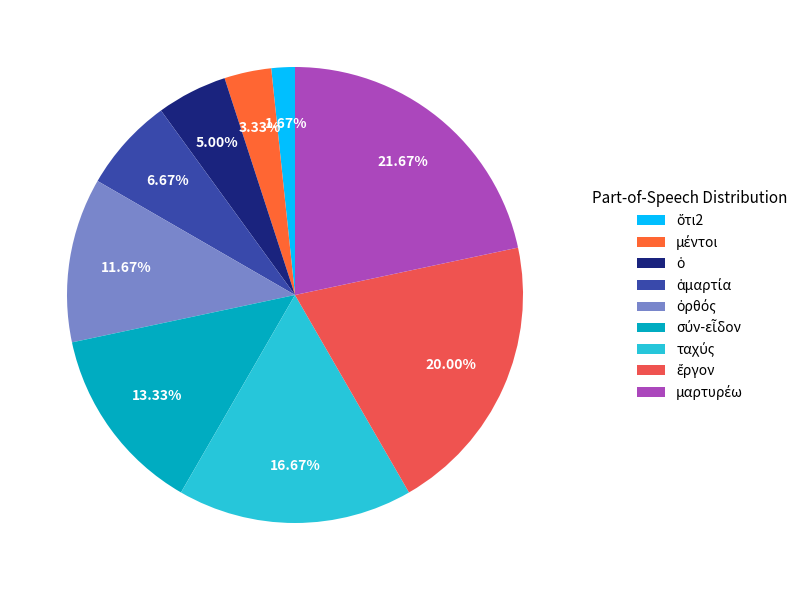

Do ἁμαρτία and ἔργον together represent more than half of the pie?

No